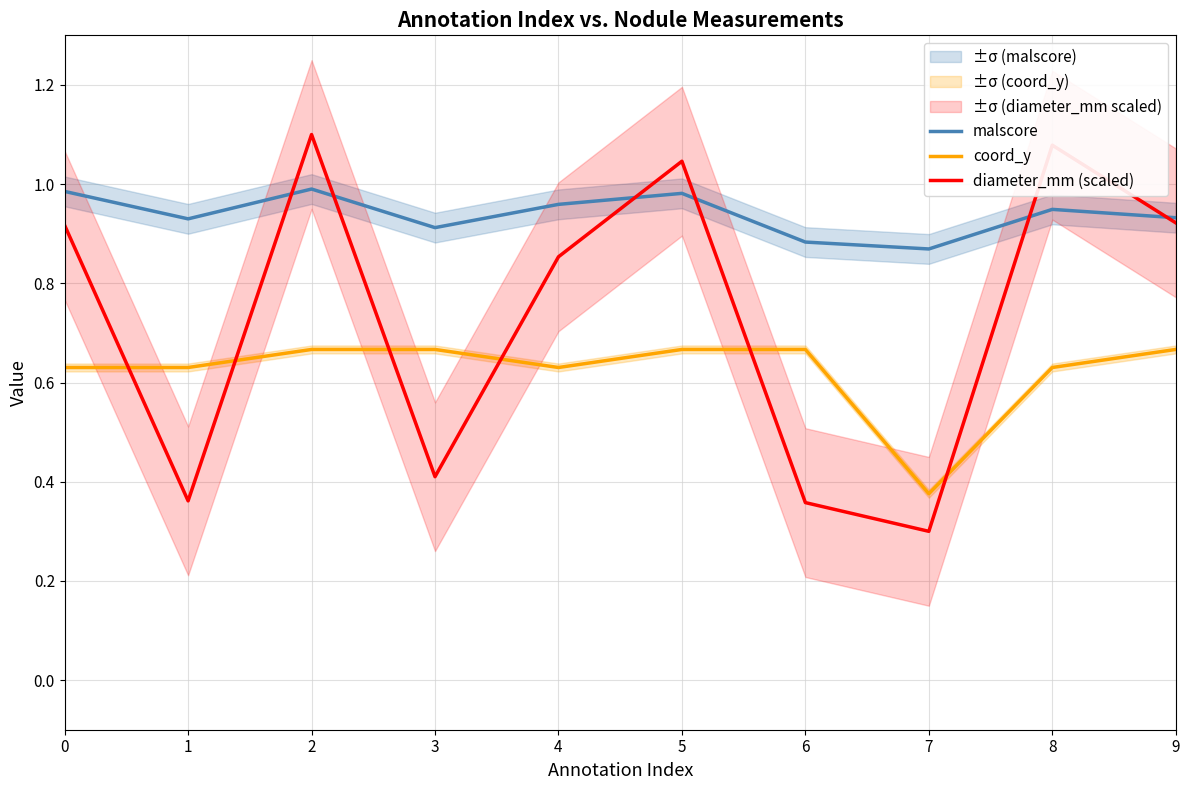

What is the total value across all series at 5?

2.7